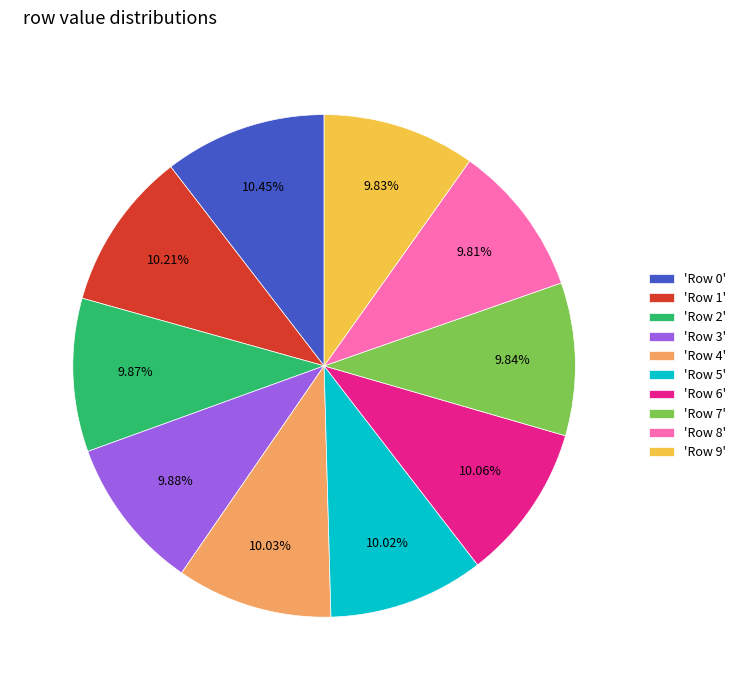

Is 'Row 6' the majority of the pie?

No